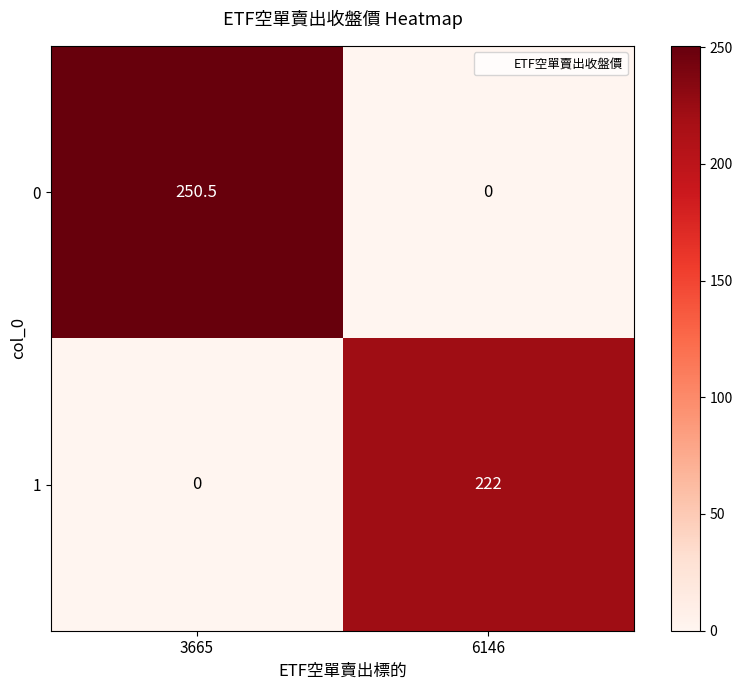

At 3665, list the series in order from largest to smallest.

0, 1